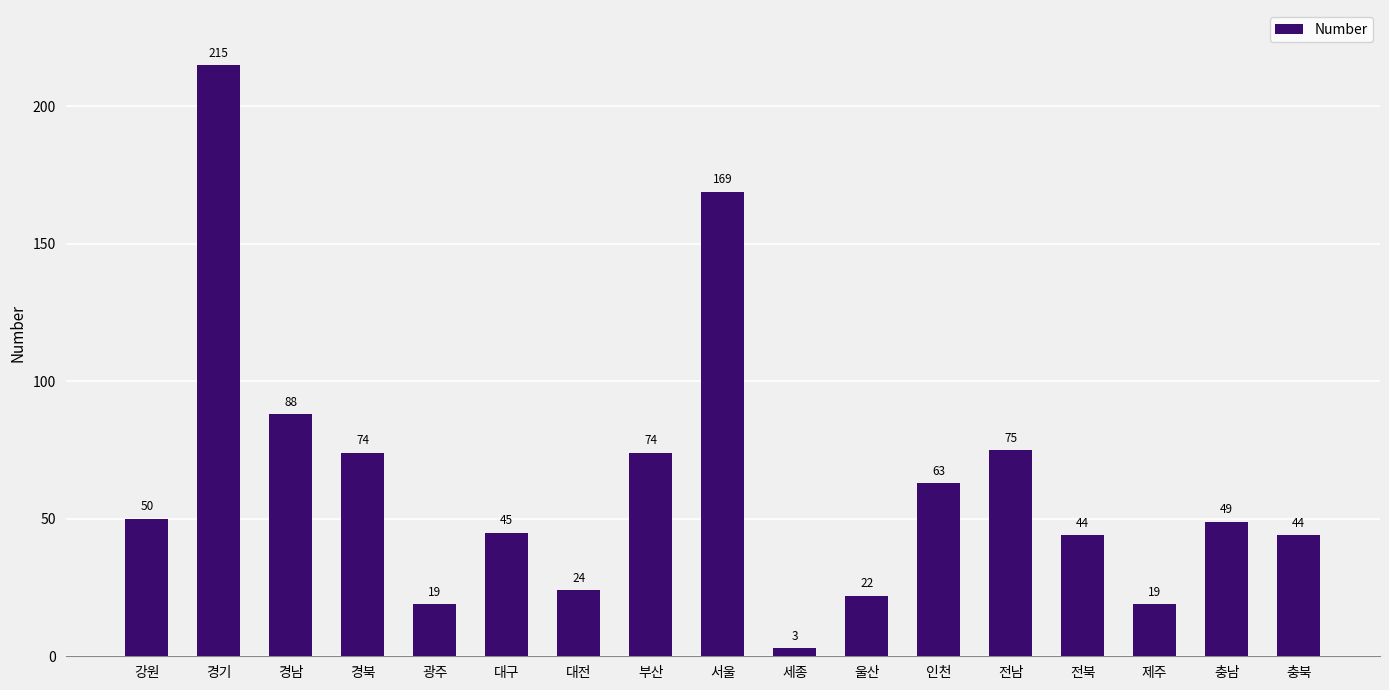

How many distinct data groups are displayed?

1